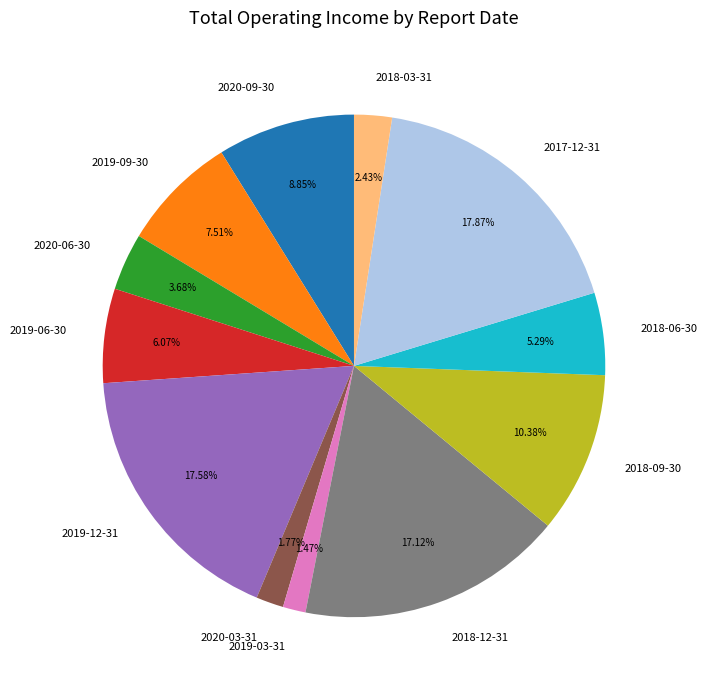

Is there any slice that represents more than half of the pie?

No